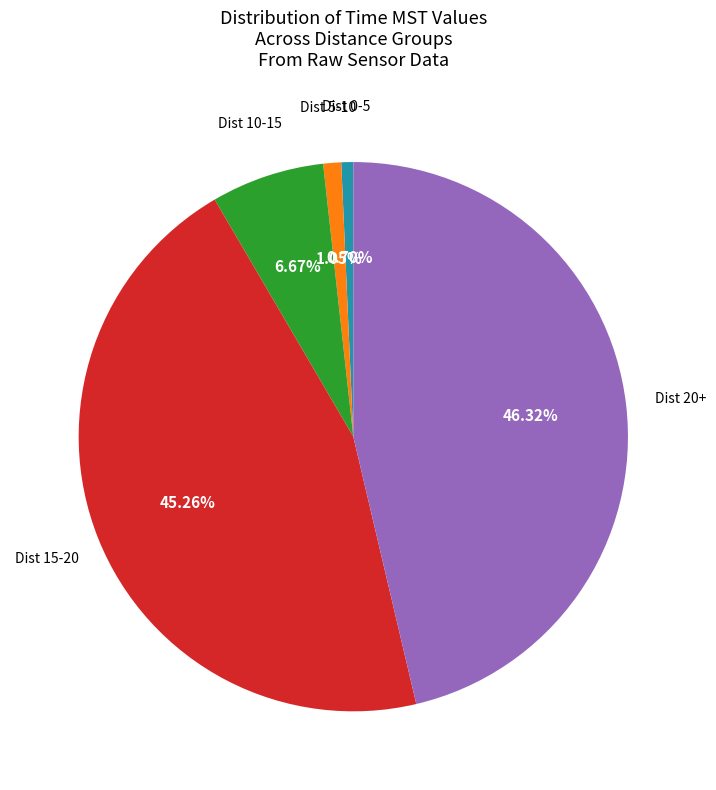

Does any single category account for the majority?

No